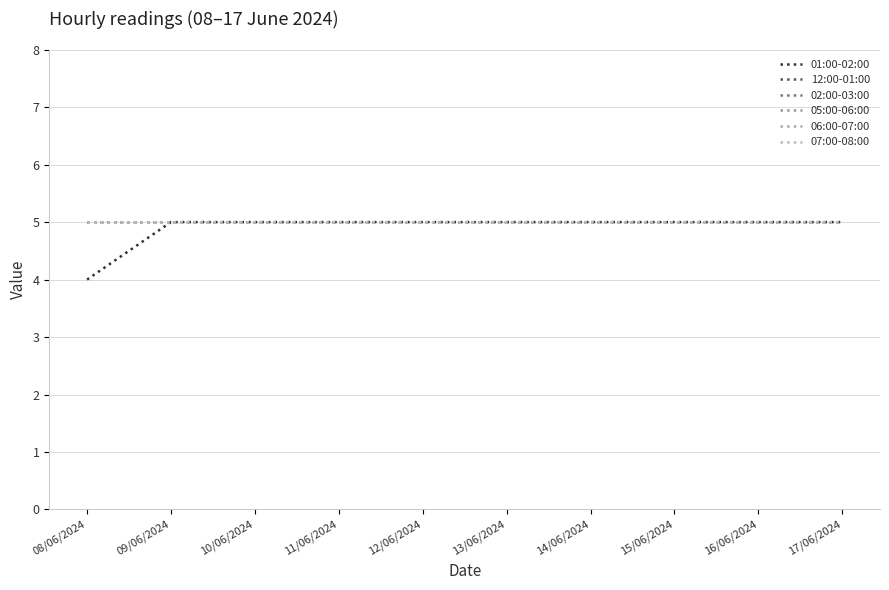

True or false: 05:00-06:00 and 12:00-01:00 cross at least once.

False